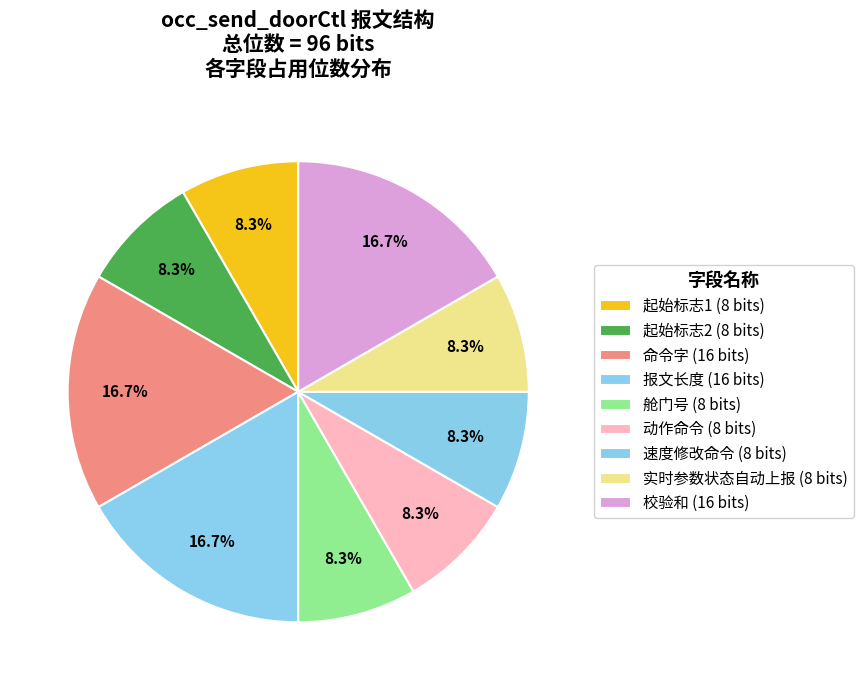

What is the smallest slice in the pie chart?

起始标志1